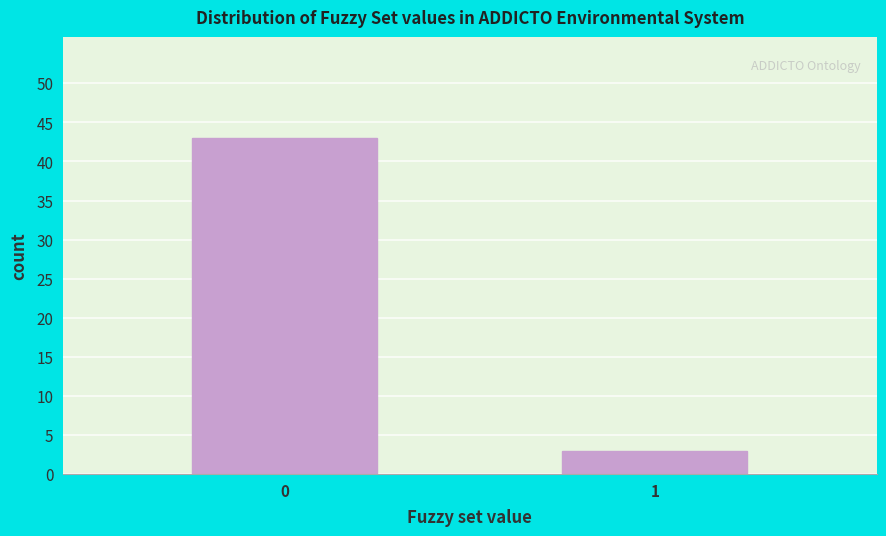

Reading left to right, extract all data points from this chart.

43	3